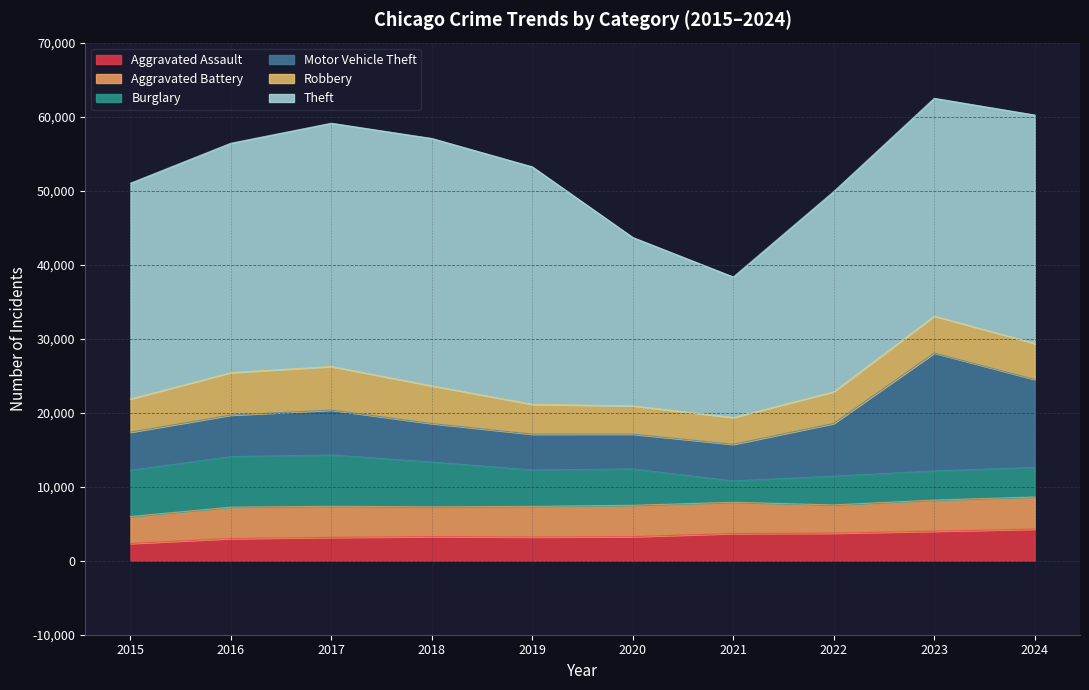

How many interior local valleys does the Aggravated Assault series have?

1